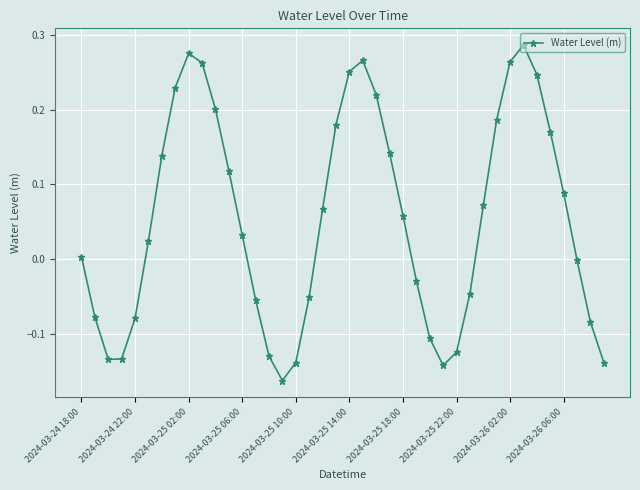

How many series are shown in this chart?

1